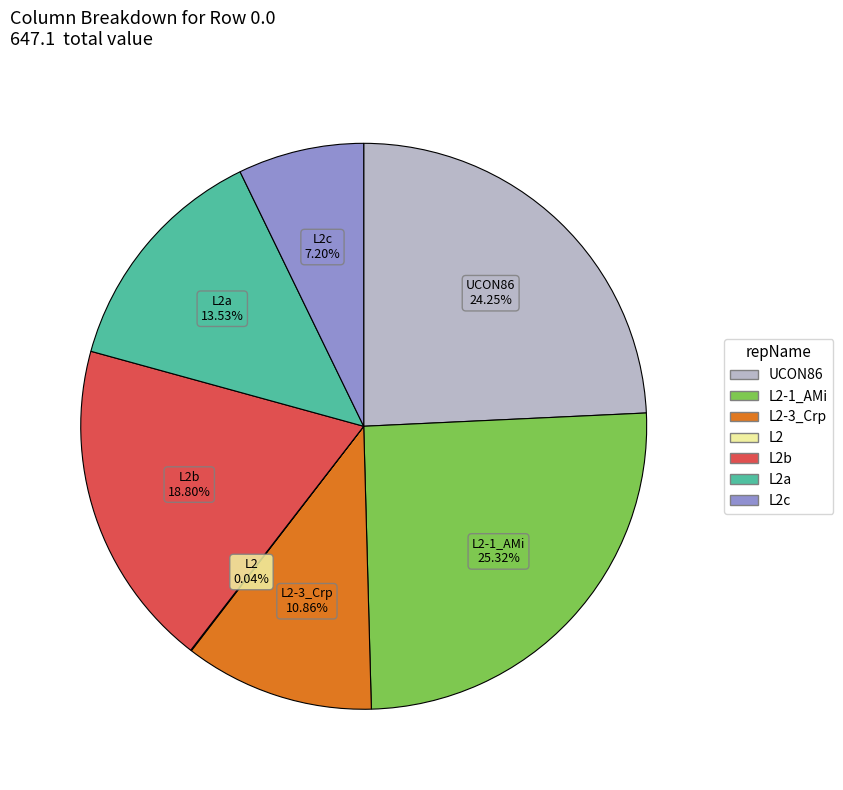

Is there any slice that represents more than half of the pie?

No